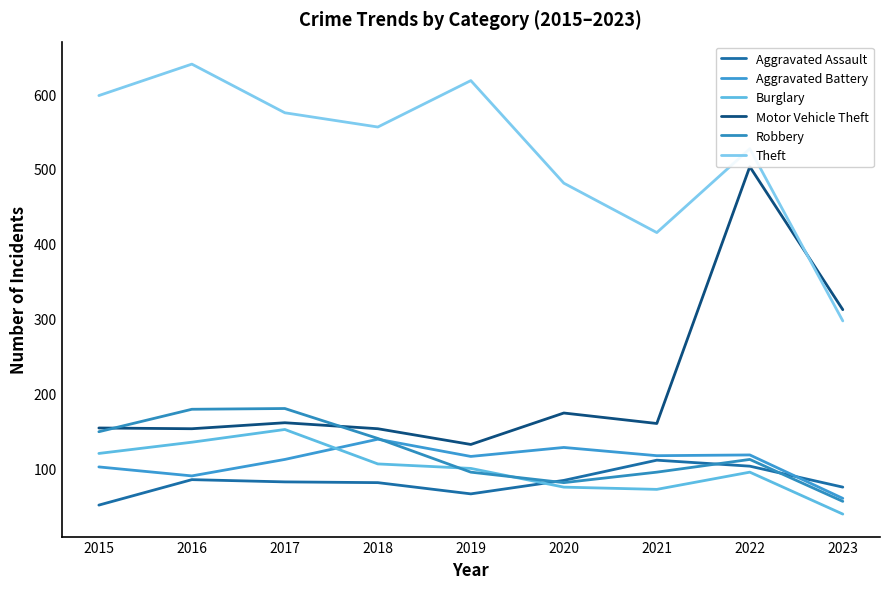

Which label corresponds to the smallest value in the chart?

2023